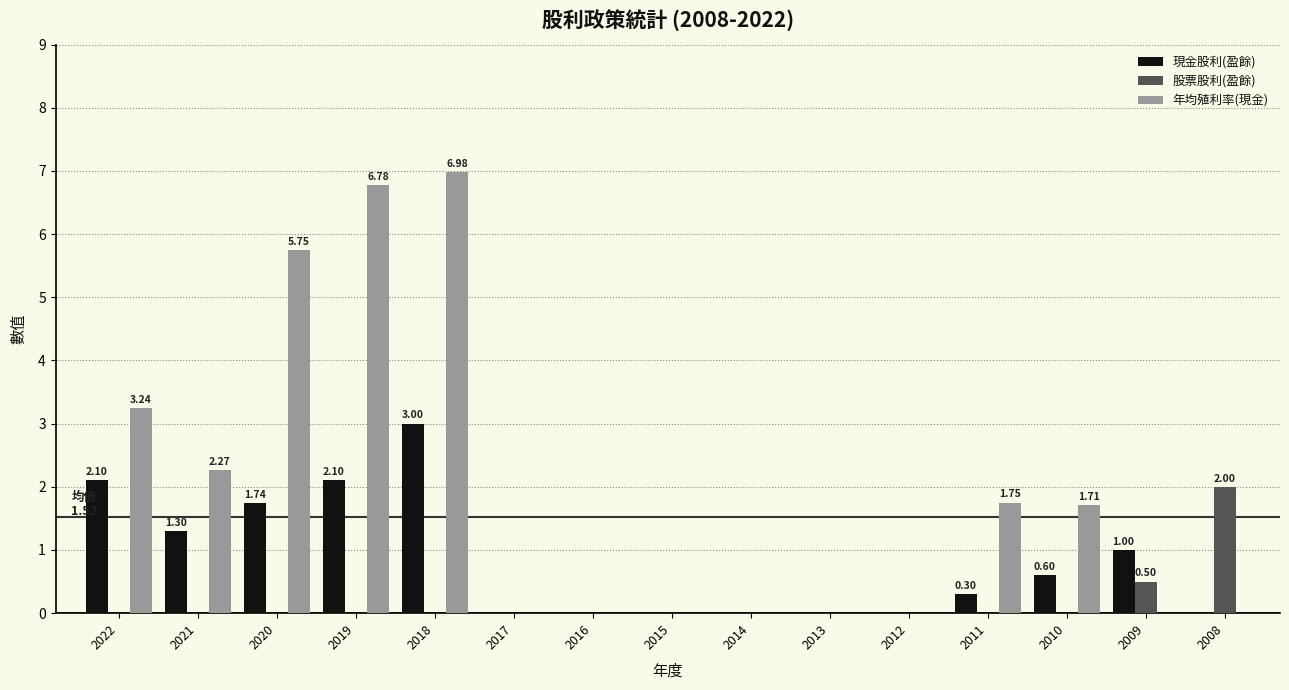

At which category is the sum across all series the highest?

2018